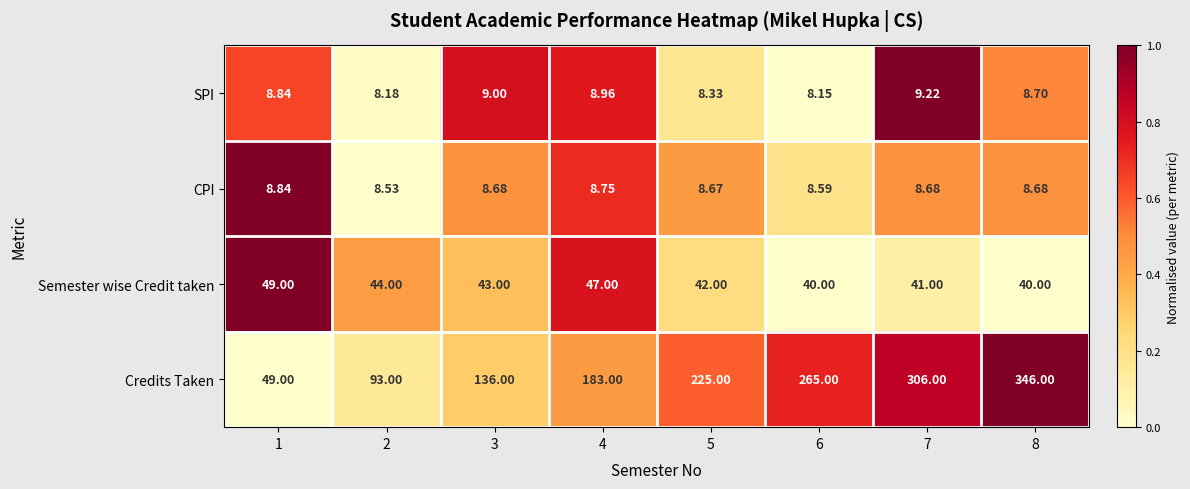

Which series has the largest range (max minus min)?

Credits Taken